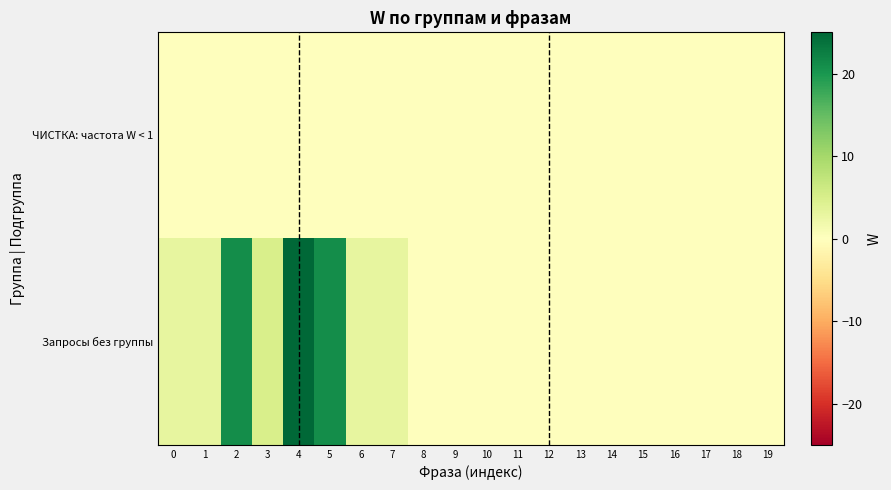

Which series has the widest spread of values?

Запросы без группы